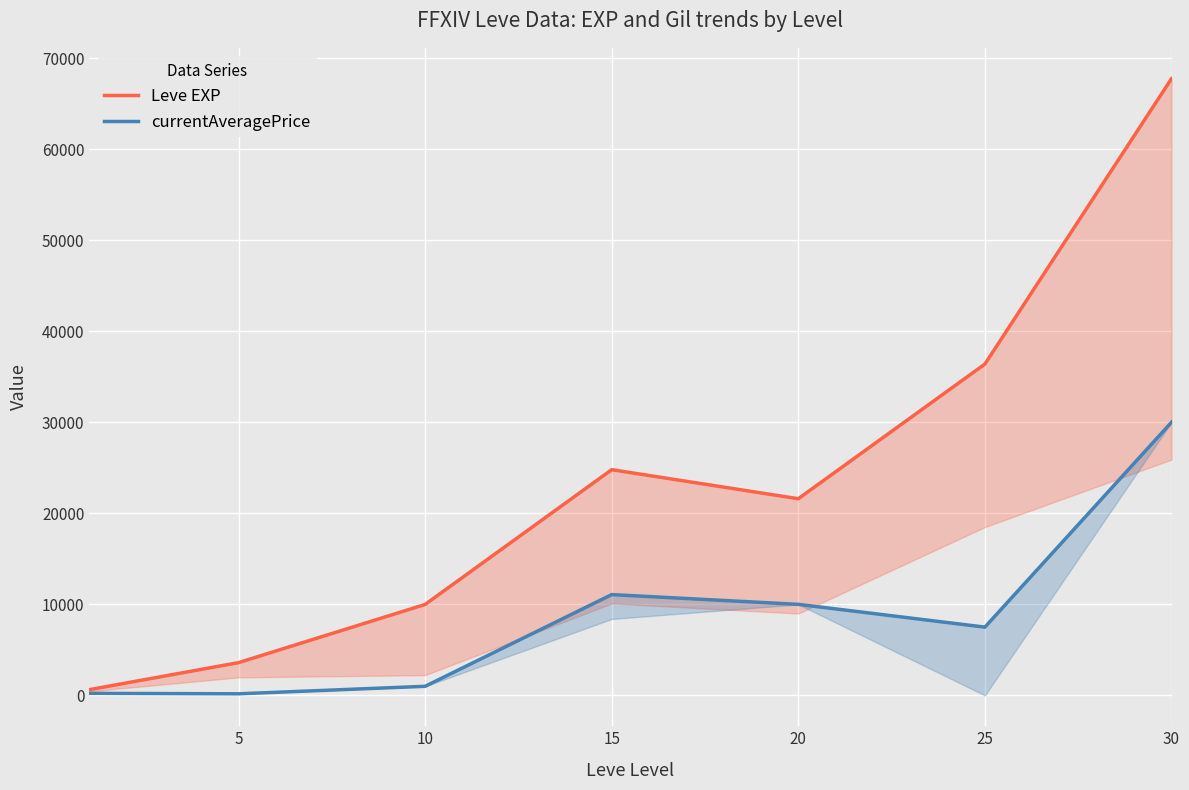

Is this an area chart (filled region under the line)?

No